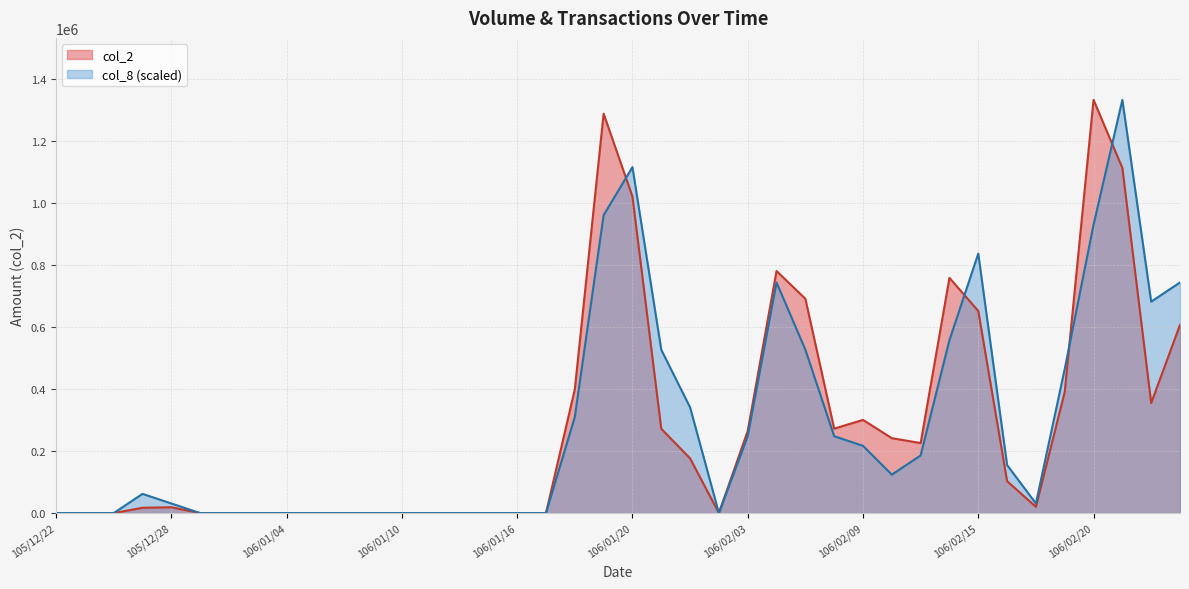

Where is the first local maximum for col_2?

105/12/28